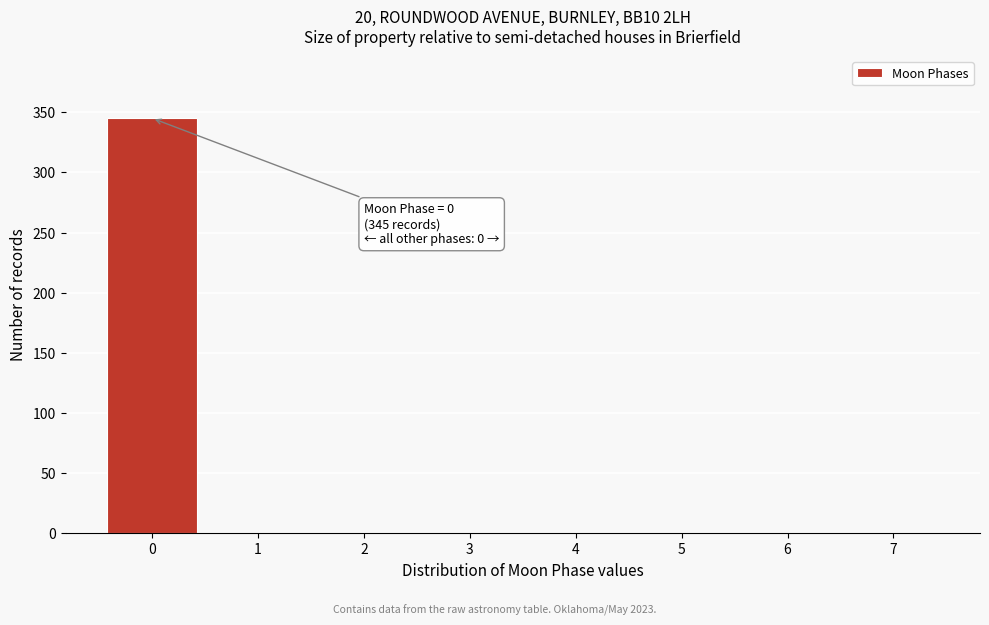

Which range on the x-axis has the tallest bar?

-0.5 to 0.5